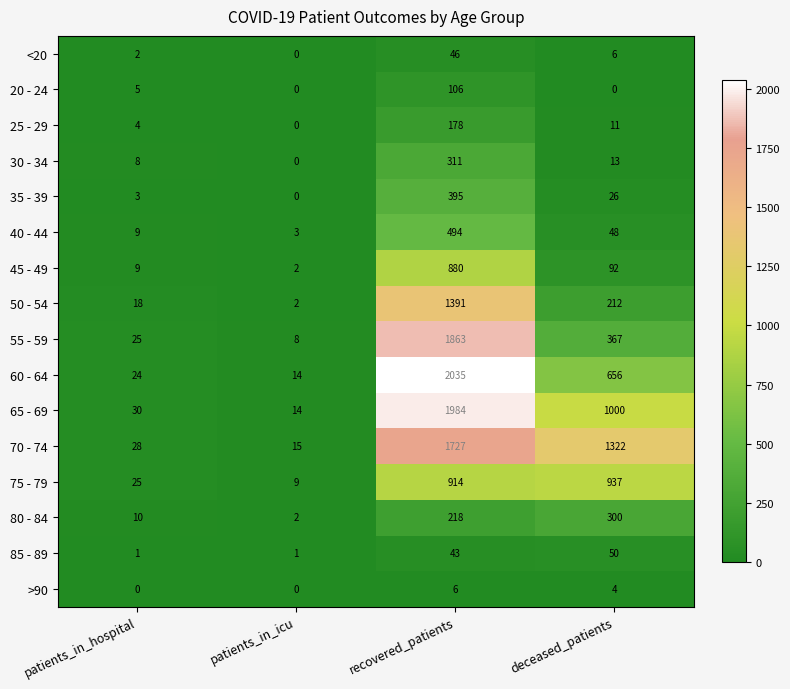

The value of 80 - 84 at deceased_patients is 300. True or false?

True